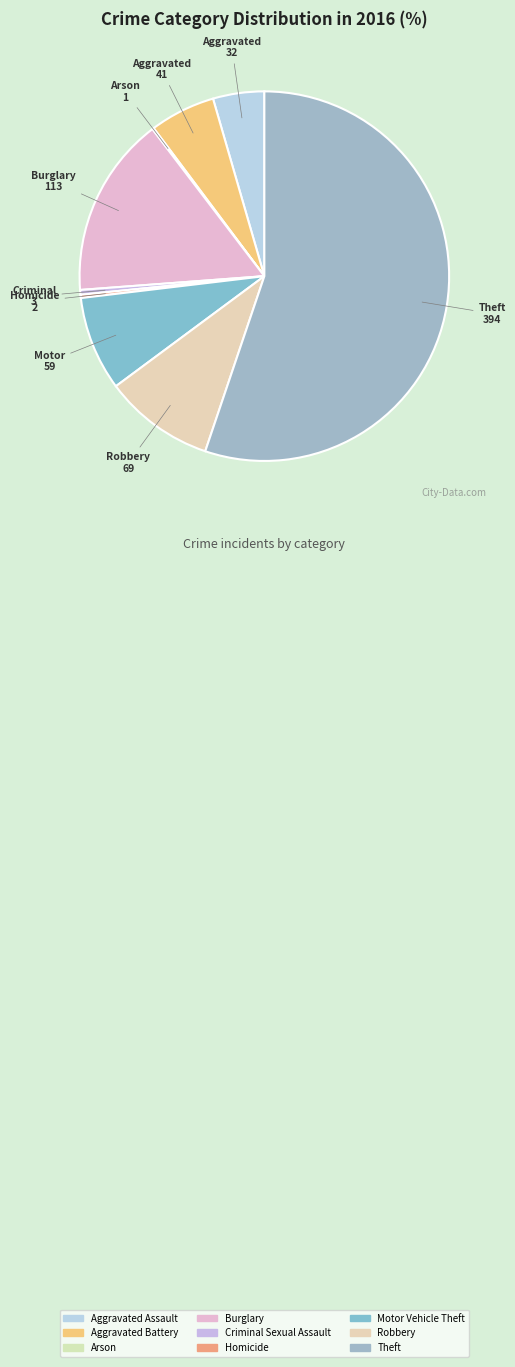

Is it true that Robbery is 10% of the pie?

True